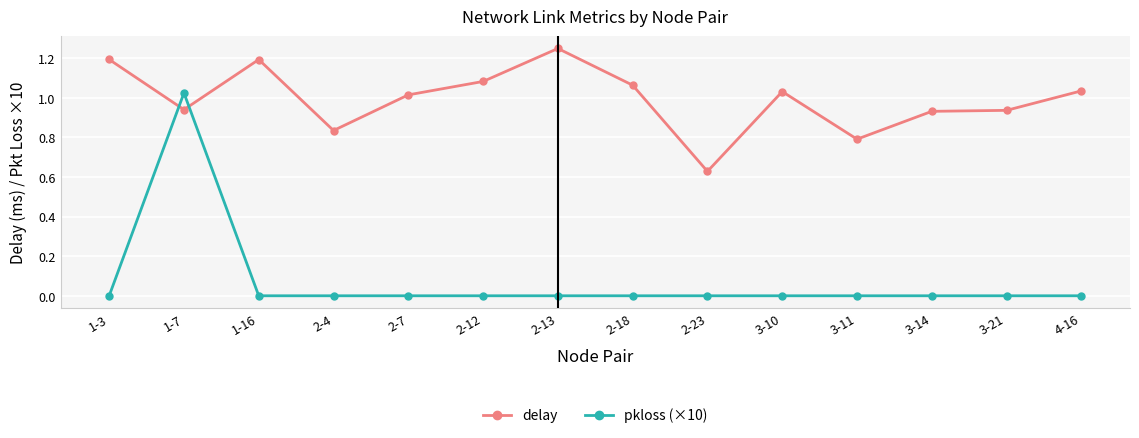

At which category is the sum across all series the highest?

1-7